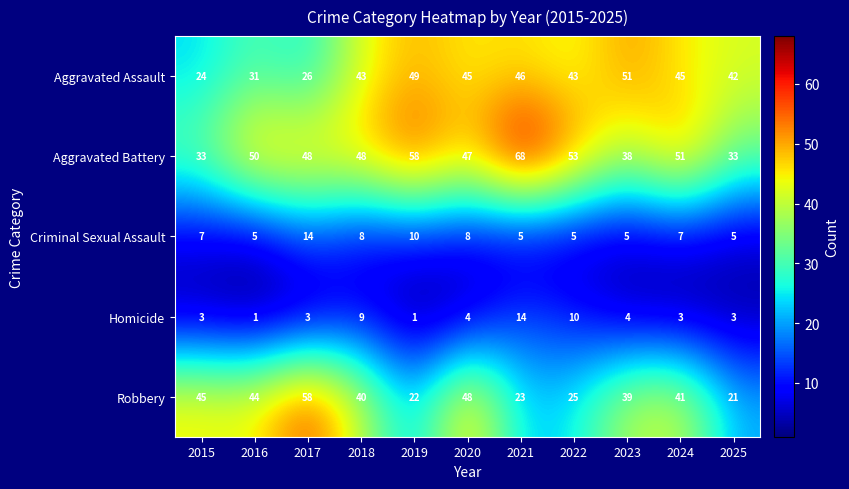

What is the difference between the second highest and minimum values in the Aggravated Assault series?

25